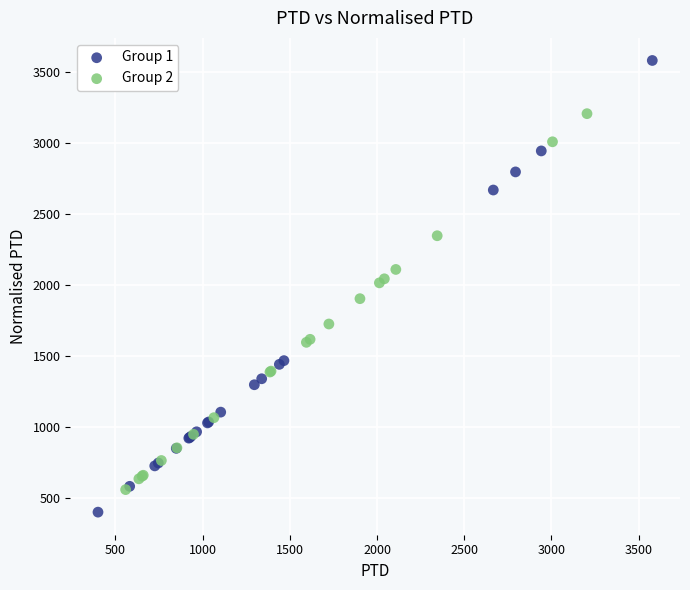

Which series reaches the maximum Y coordinate?

Group 1